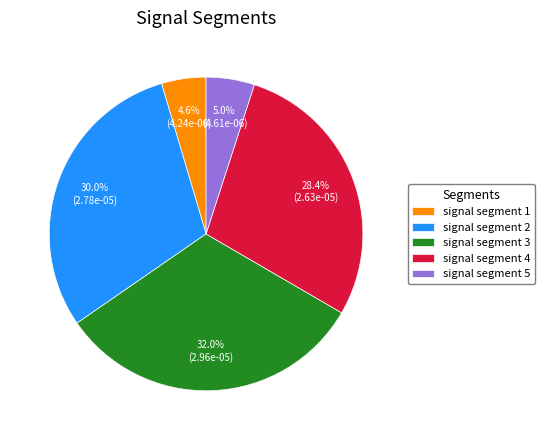

To the nearest percent, what is the average slice percentage?

20%